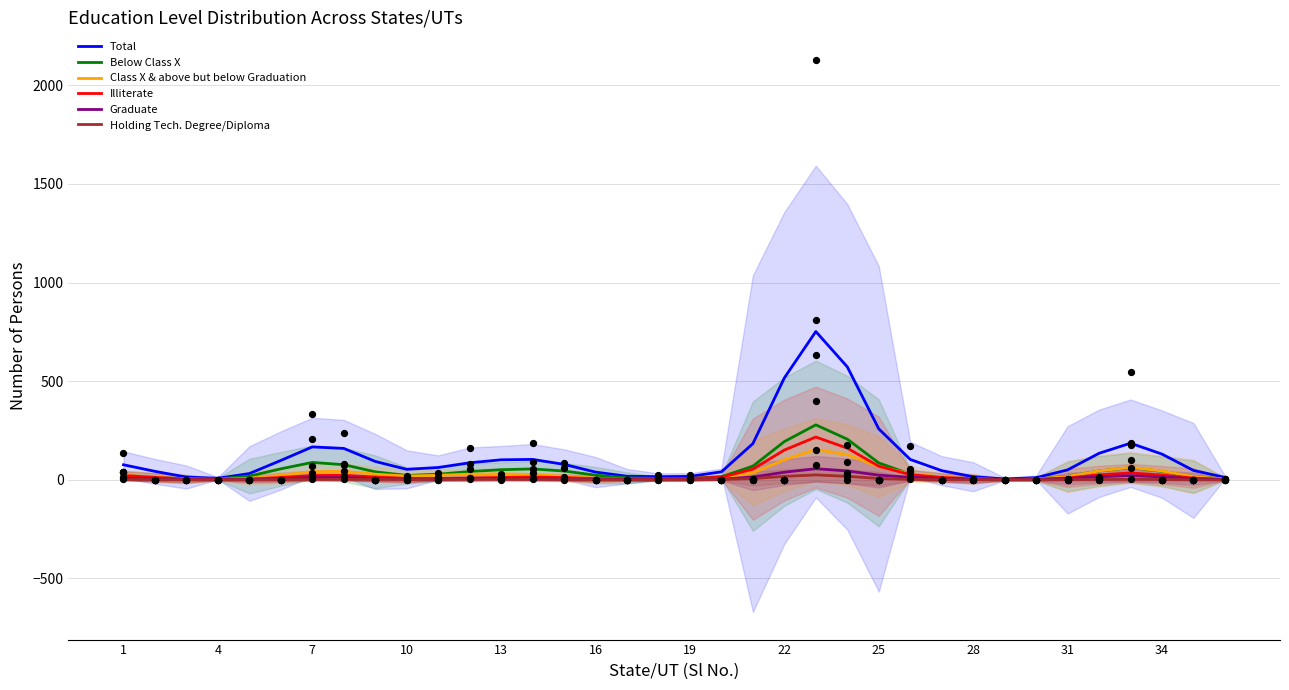

At how many categories does at least one series exceed 361?

3